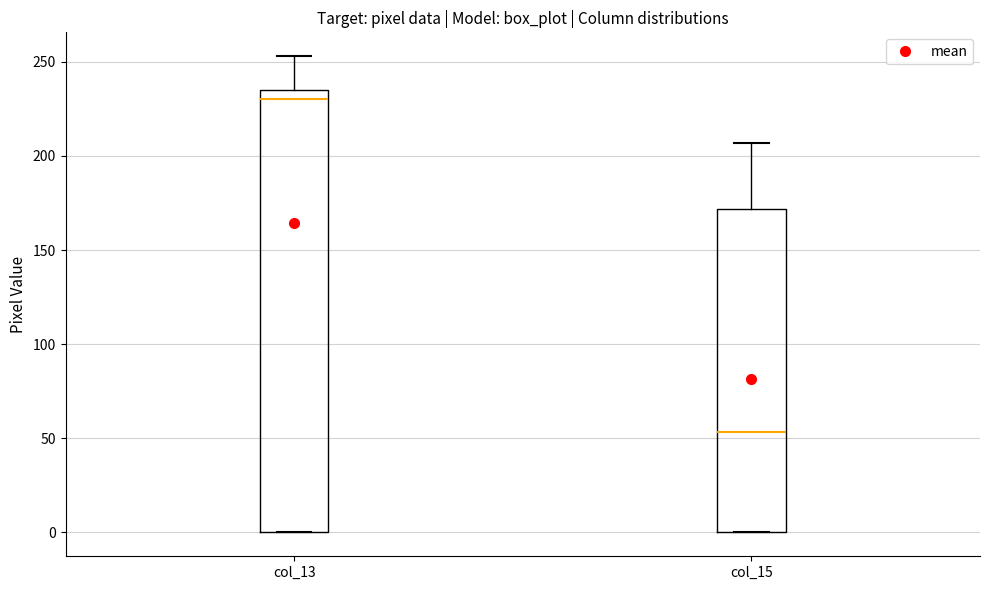

Reading left to right, read every box against the y-axis: the position of its median line, the range the box covers, and the ends of its whiskers. The values are not printed on the chart, so give them approximately, as read against the axis.

col_13: median 230, box 0 to 235, whiskers 0 to 255
col_15: median 55, box 0 to 170, whiskers 0 to 205